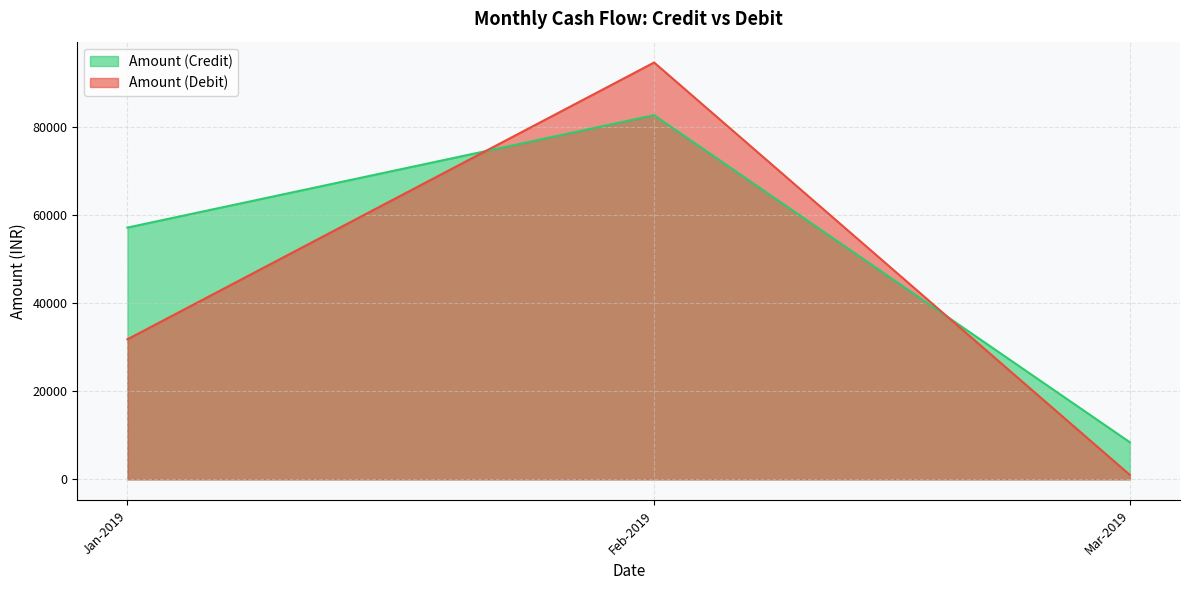

How many distinct data groups are displayed?

2